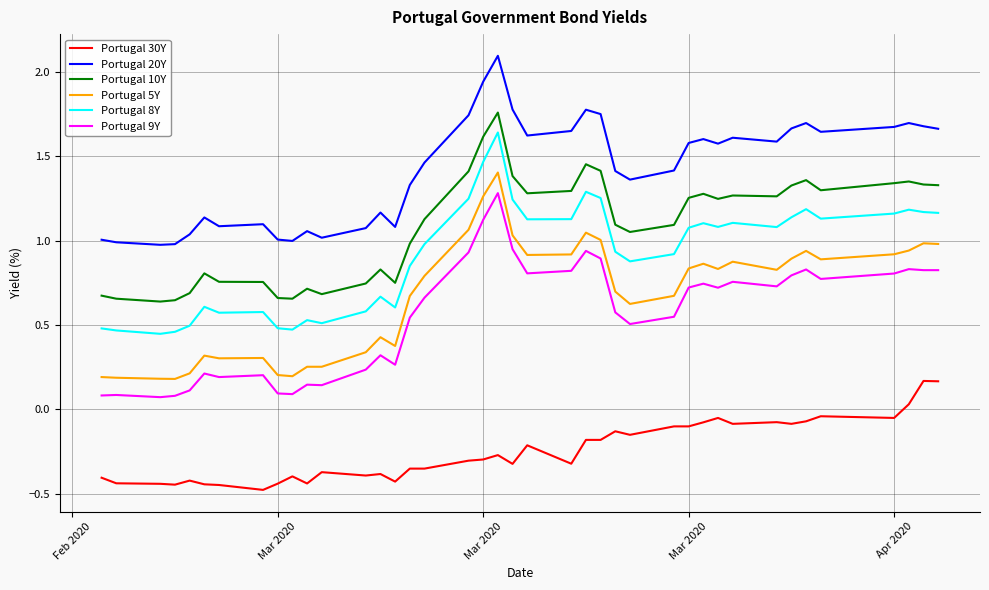

Rank the series by their maximum value, from highest to lowest.

Portugal 20Y, Portugal 10Y, Portugal 8Y, Portugal 5Y, Portugal 9Y, Portugal 30Y